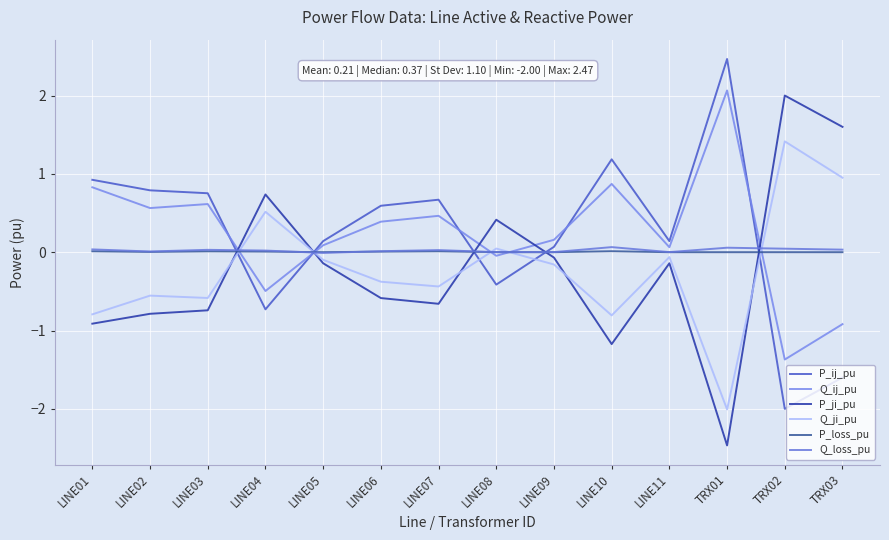

Does the chart have visible grid lines?

Yes